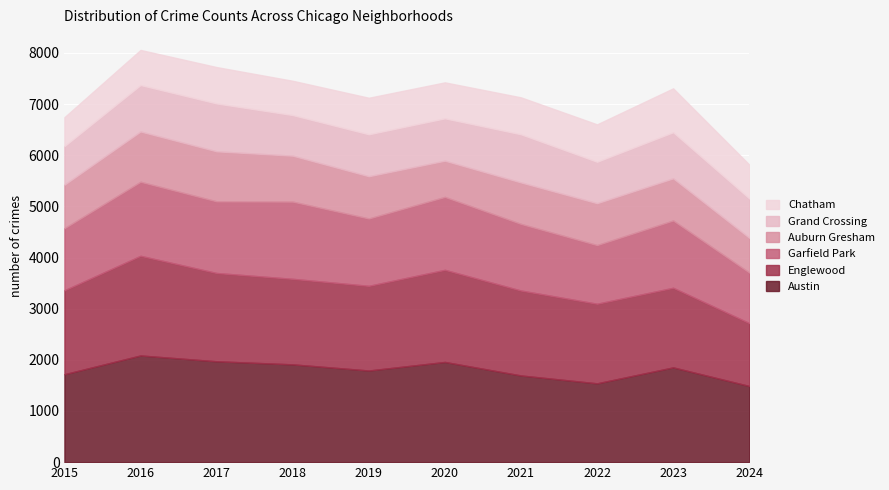

True or false: Austin has more than 1 interior local peaks.

True